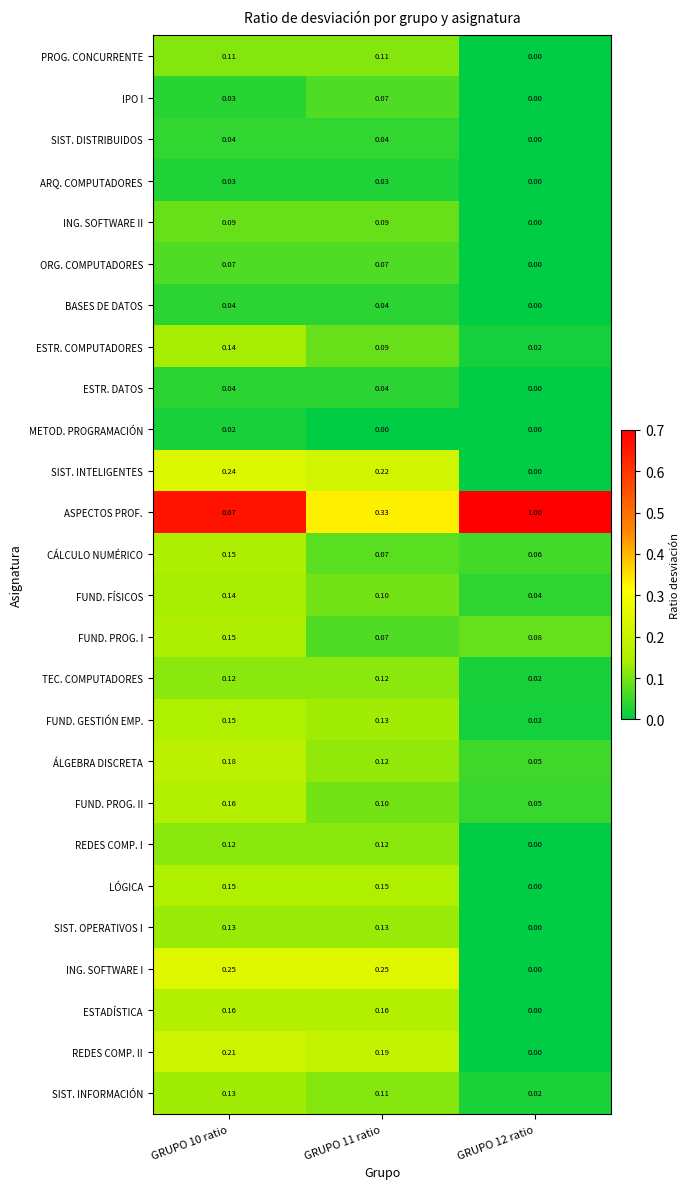

Count the number of data series in this chart.

26